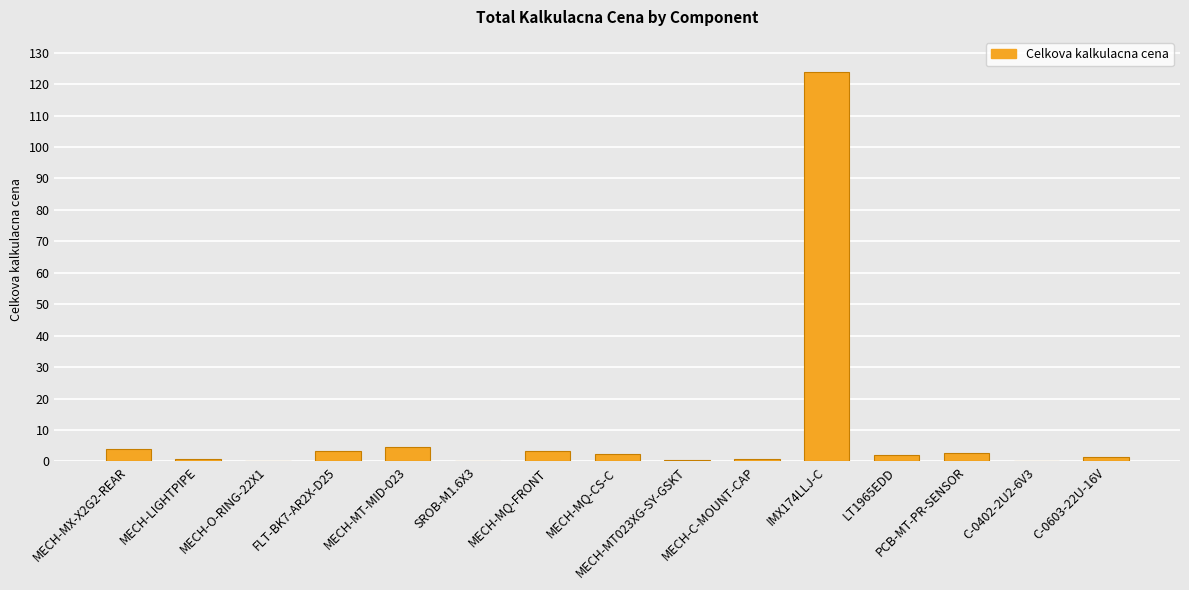

The chart shows a value of 0.1 at SROB-M1.6X3. True or false?

True